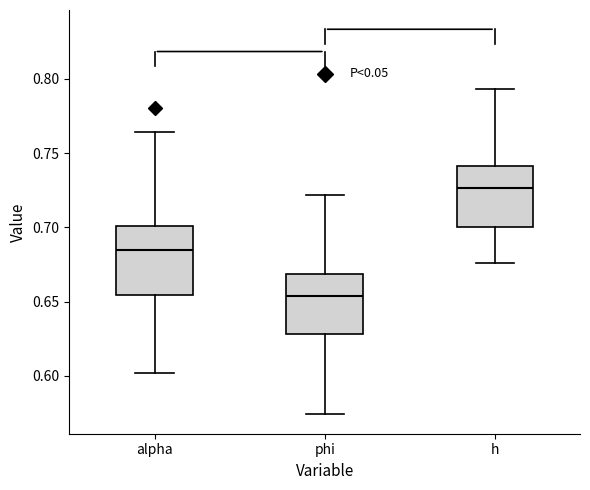

Which box has the highest median line?

h